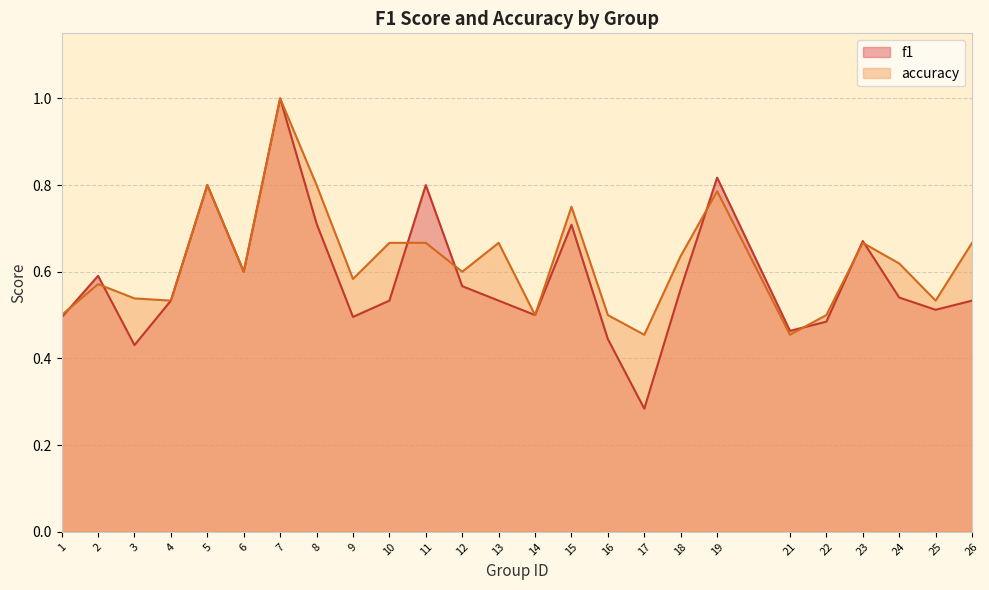

Count the number of data series in this chart.

2